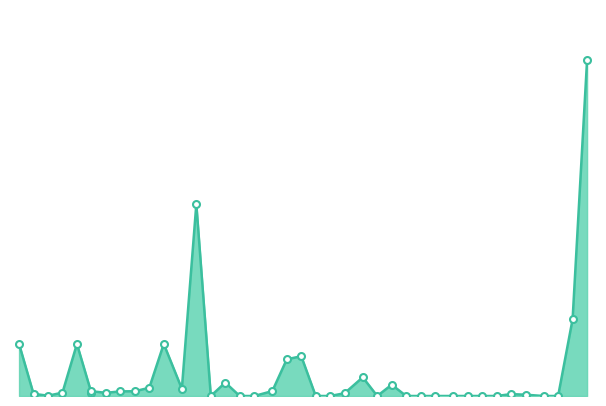

At which category does the data reach its first local peak?

1